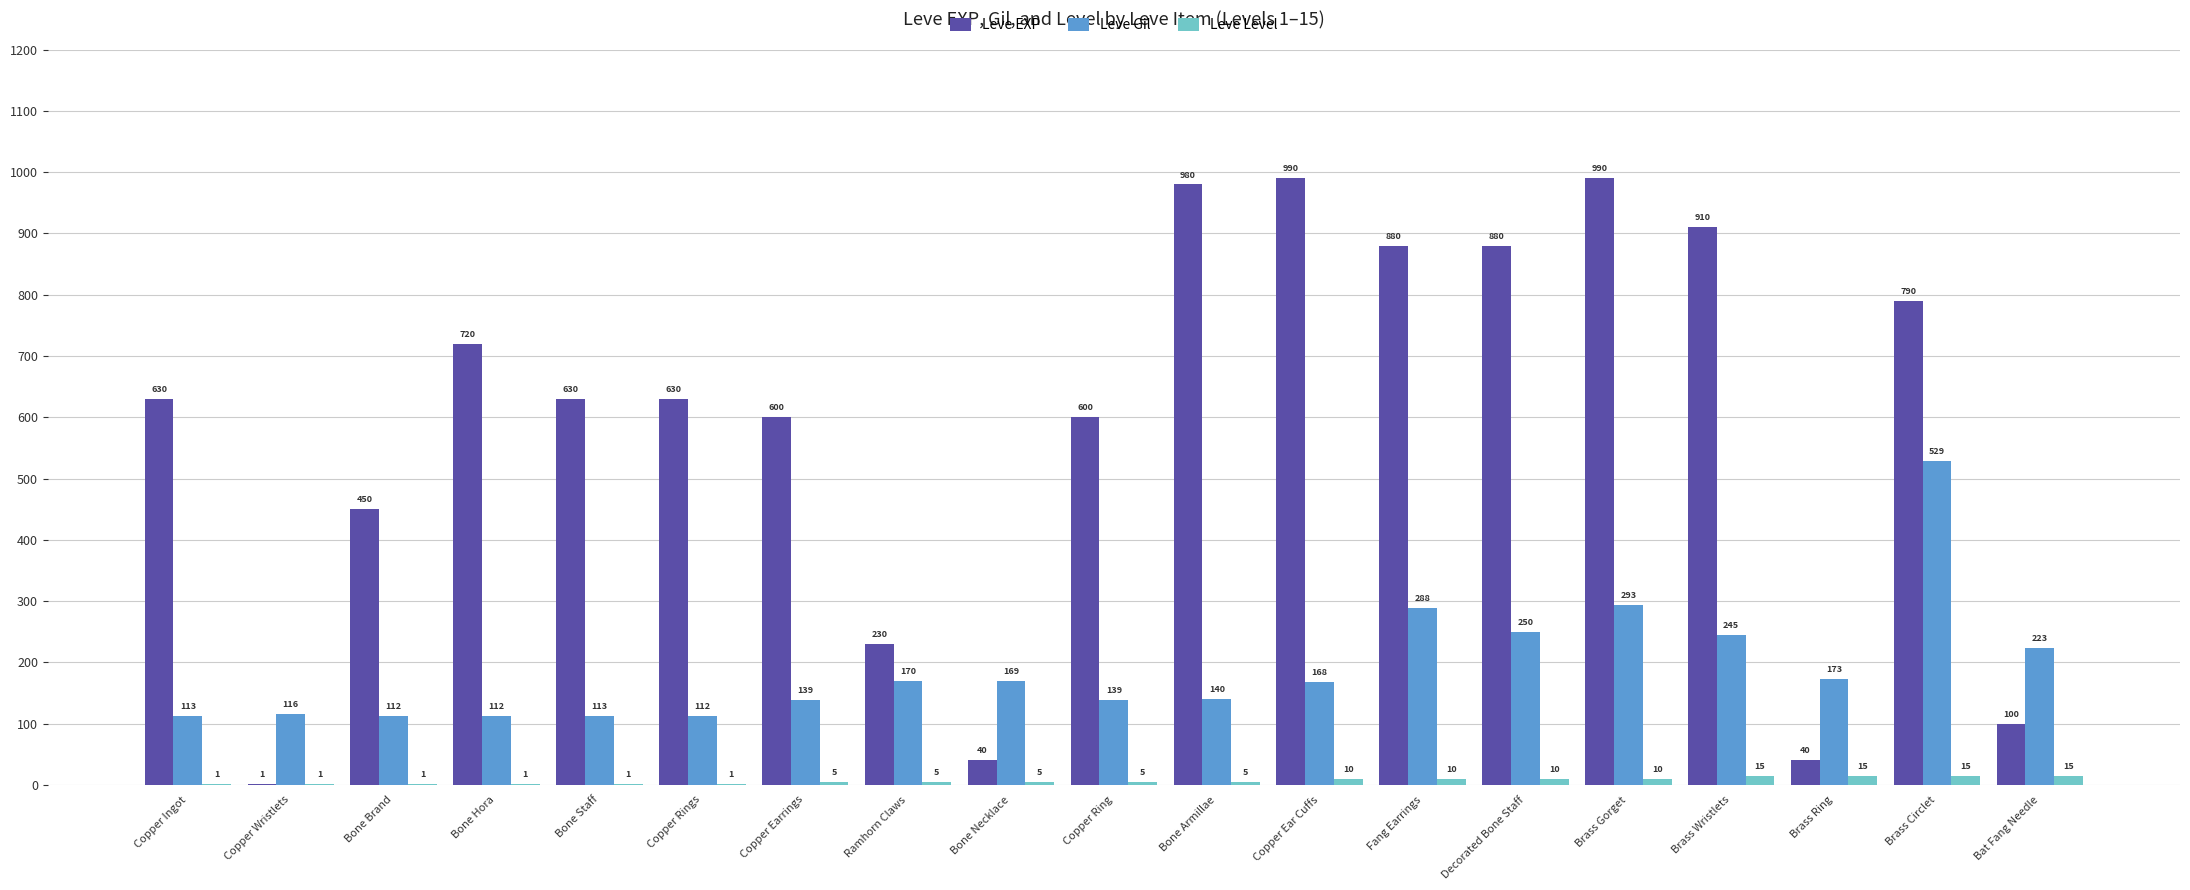

The Leve Level series shows 15 at Brass Wristlets. True or false?

True